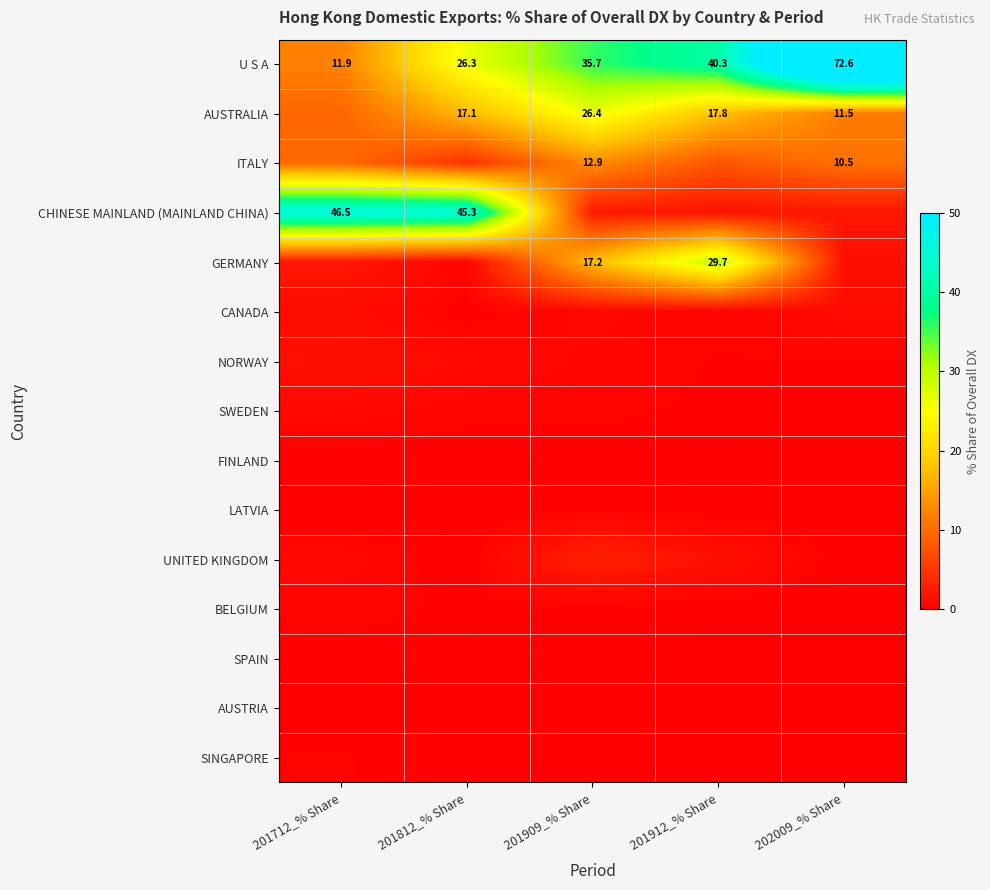

Which category has the lowest value across all series?

201712_% Share